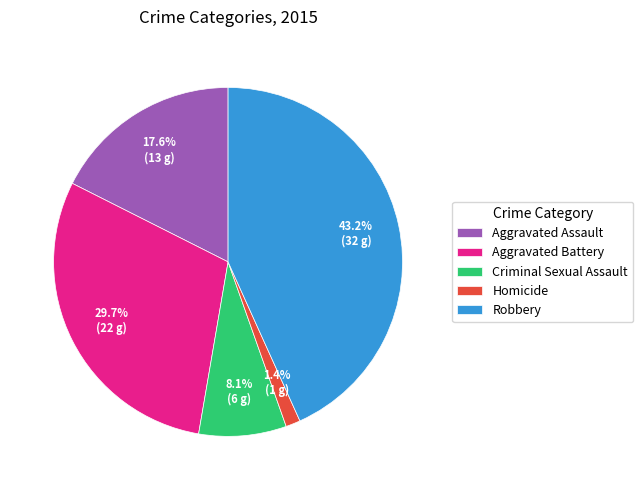

What percentage is the Criminal Sexual Assault slice, to the nearest percent?

8%